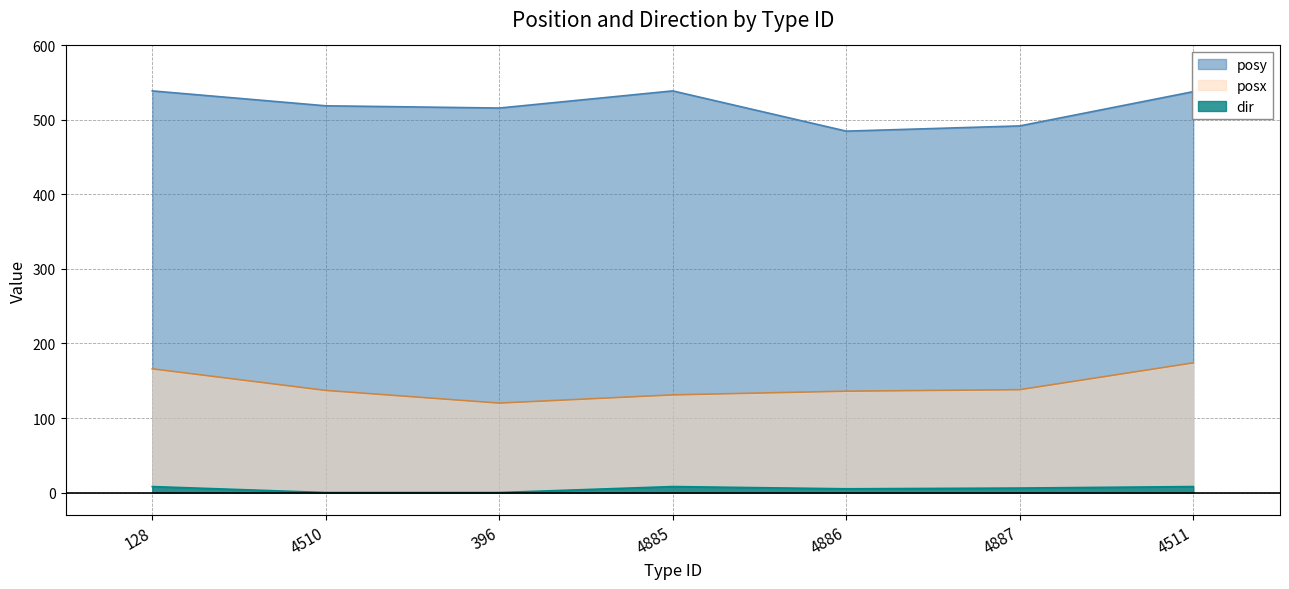

Between 4510 and 4511, which is larger?

4511